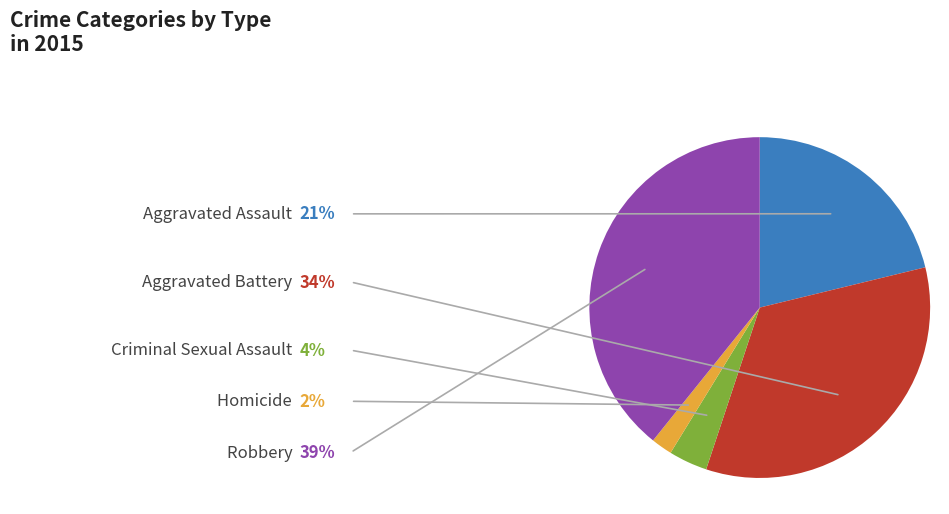

True or false: Robbery accounts for 39% of the total.

True